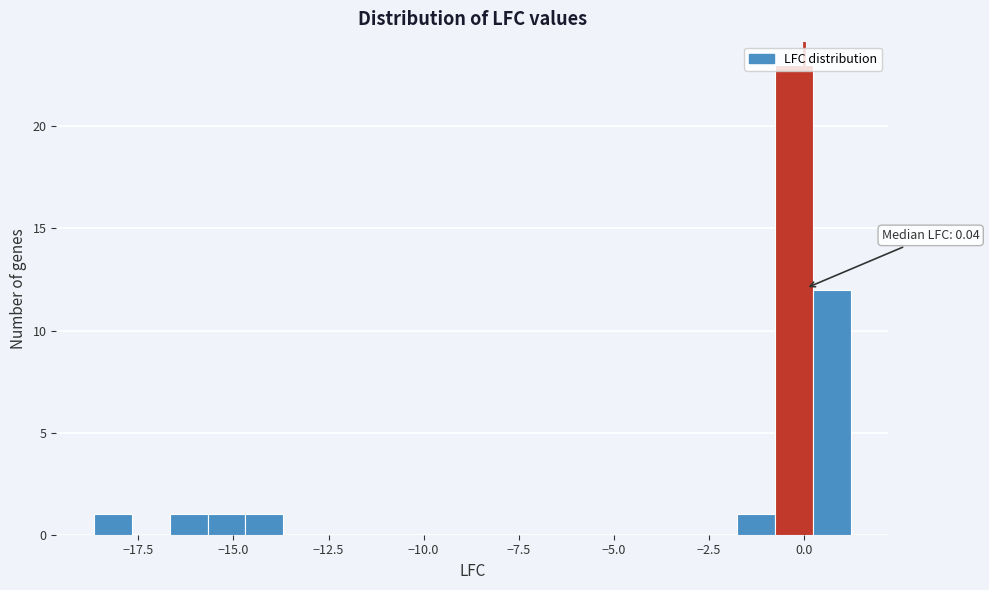

Read against the x-axis, roughly where is the centre of the tallest bar?

-0.5